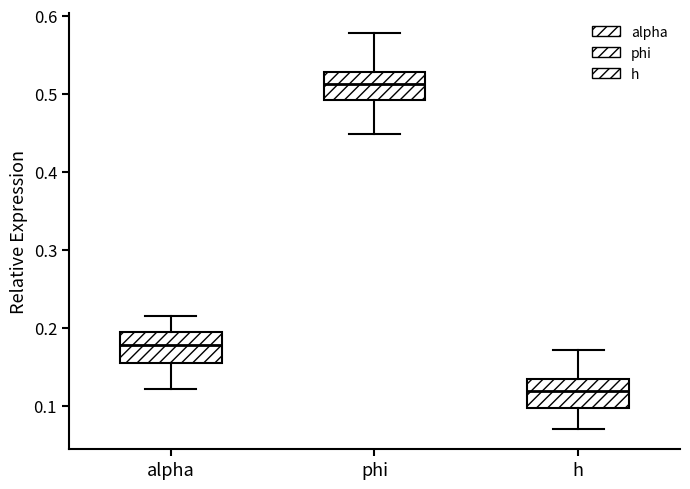

Reading left to right, read every box against the y-axis: the position of its median line, the range the box covers, and the ends of its whiskers. The values are not printed on the chart, so give them approximately, as read against the axis.

alpha: median 0.18, box 0.16 to 0.19, whiskers 0.12 to 0.22
phi: median 0.51, box 0.49 to 0.53, whiskers 0.45 to 0.58
h: median 0.12, box 0.10 to 0.13, whiskers 0.07 to 0.17